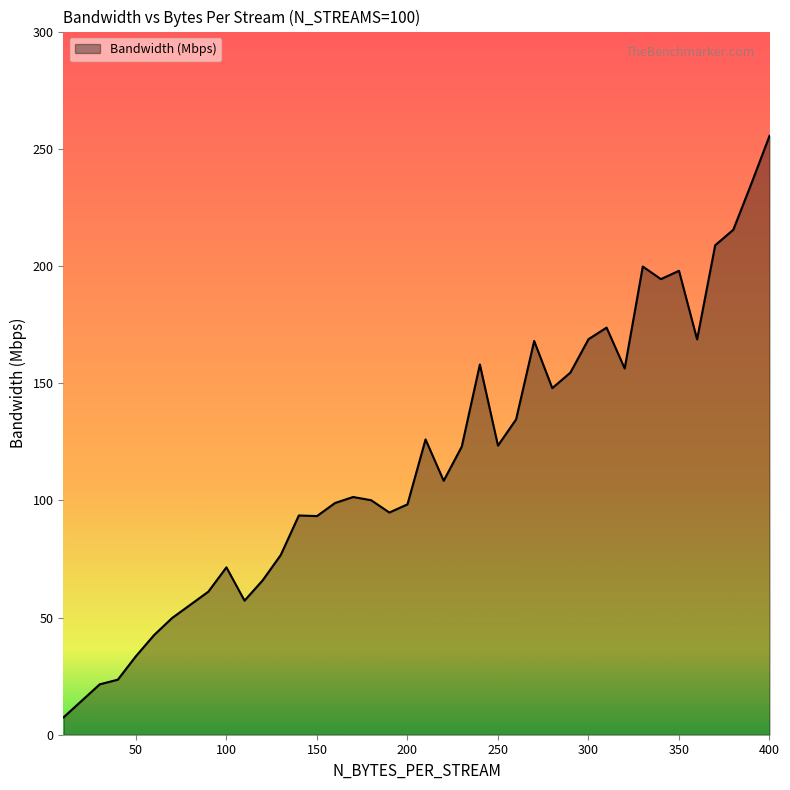

What is the difference between the maximum and minimum values?

248.1